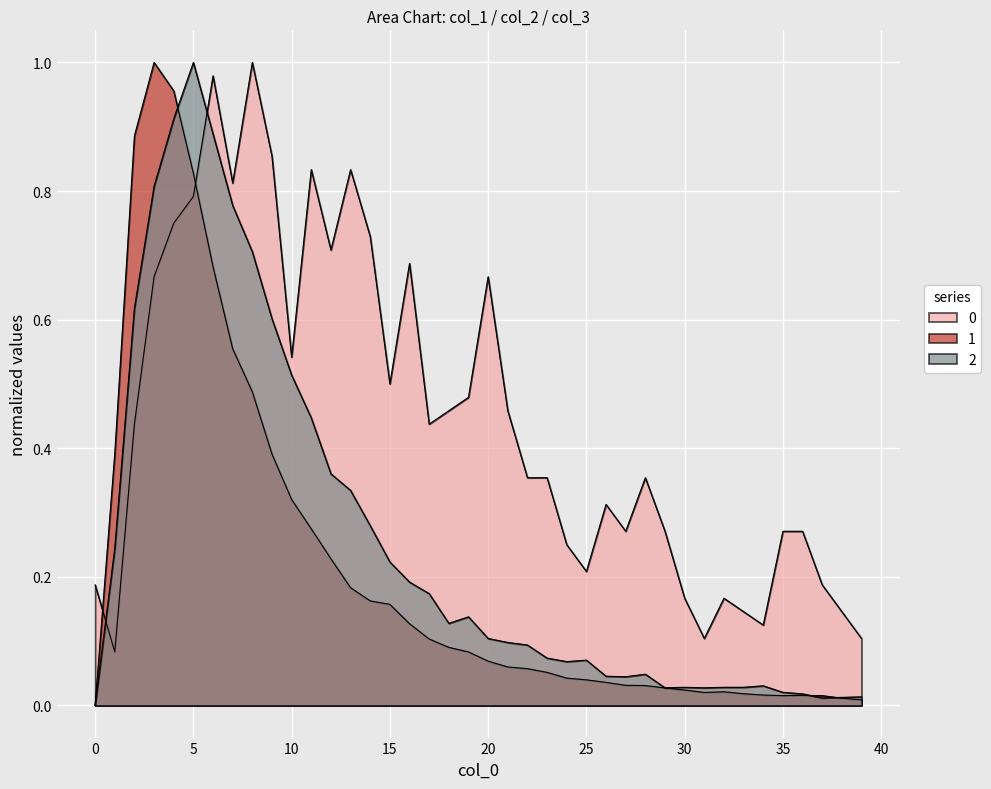

Rank the series at 13 from highest to lowest value.

0, 2, 1